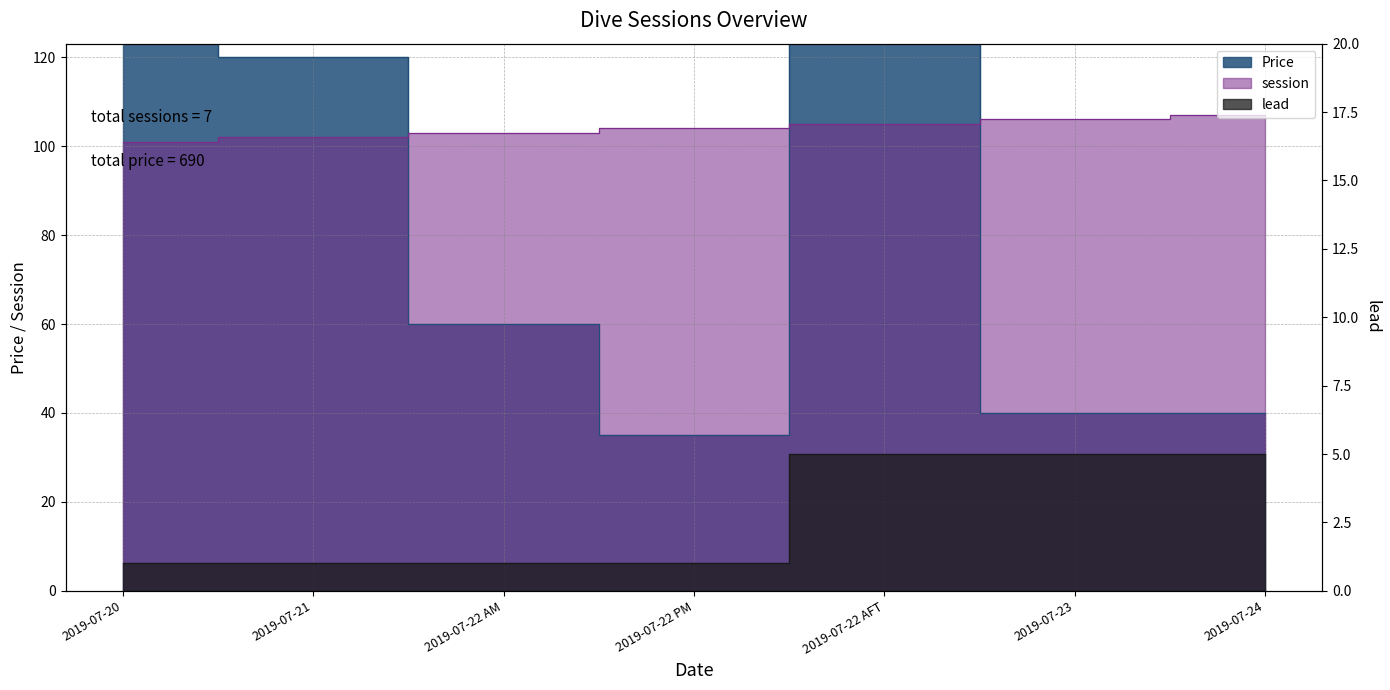

True or false: lead and Price intersect in this chart.

False